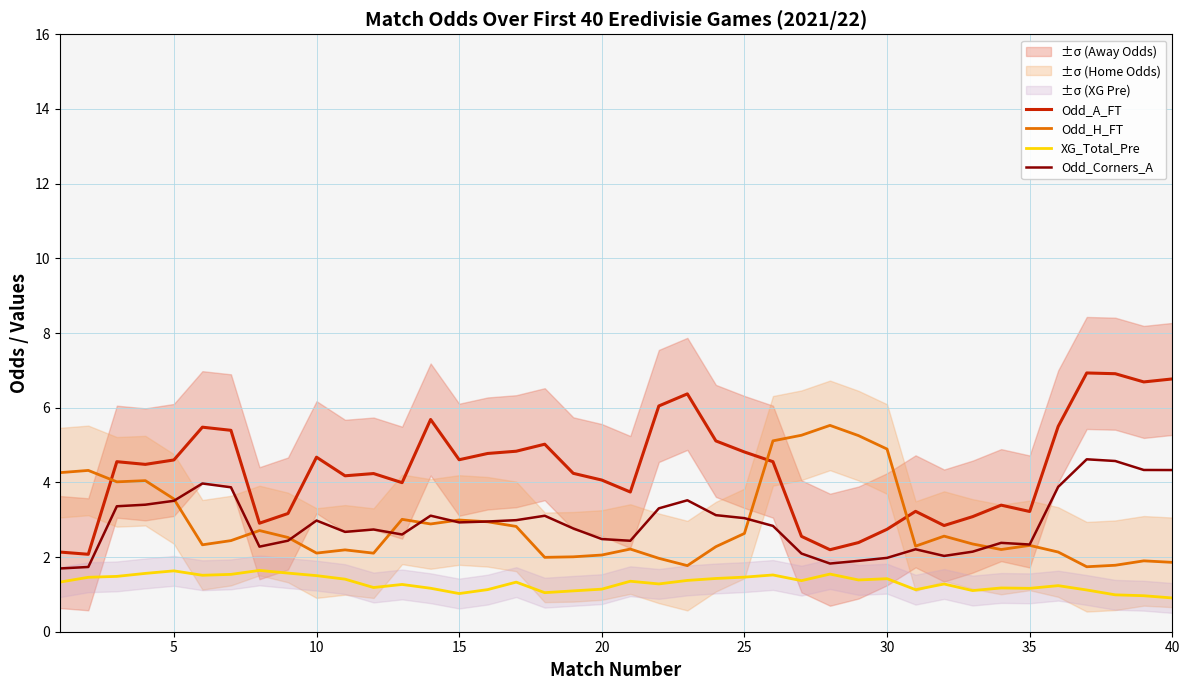

True or false: Odd_A_FT and XG_Total_Pre cross at least once.

False